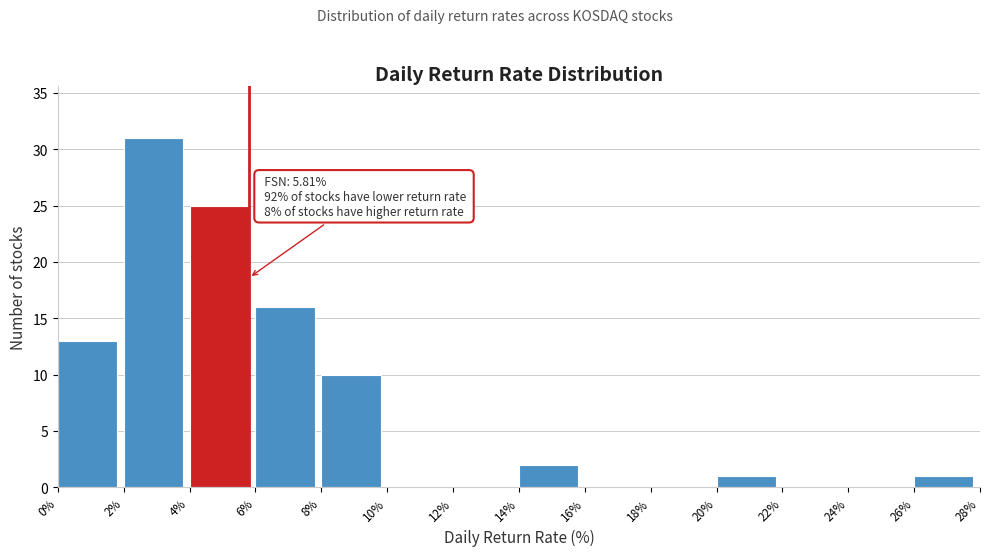

Over which range of the x-axis is the bar tallest?

2% to 4%